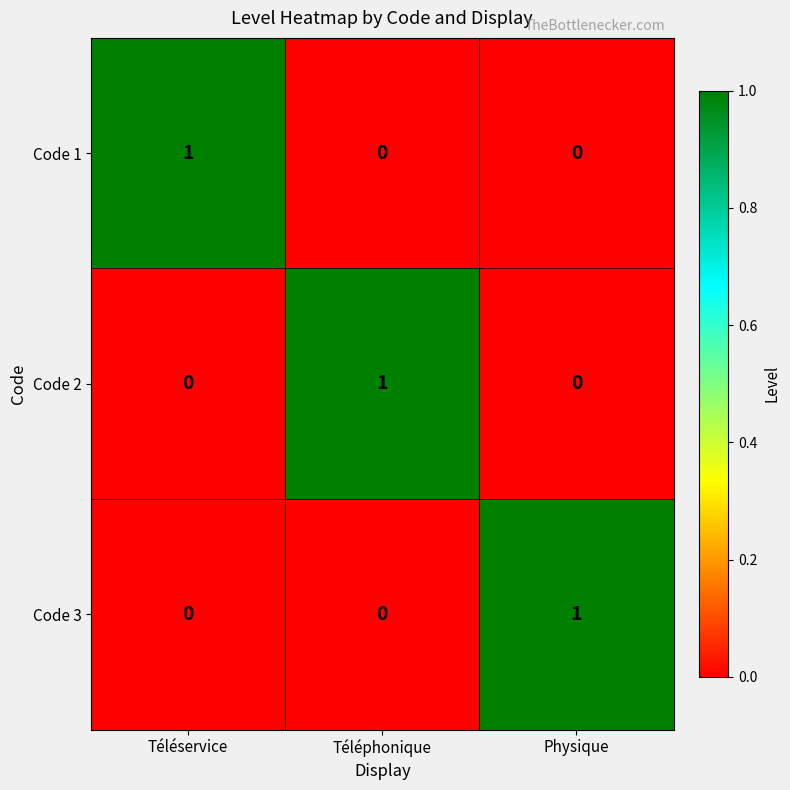

At how many categories does at least one series exceed 0?

3